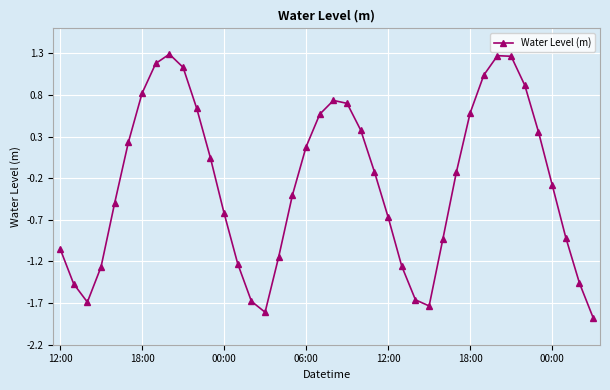

What is the difference between the maximum and minimum values?

3.2